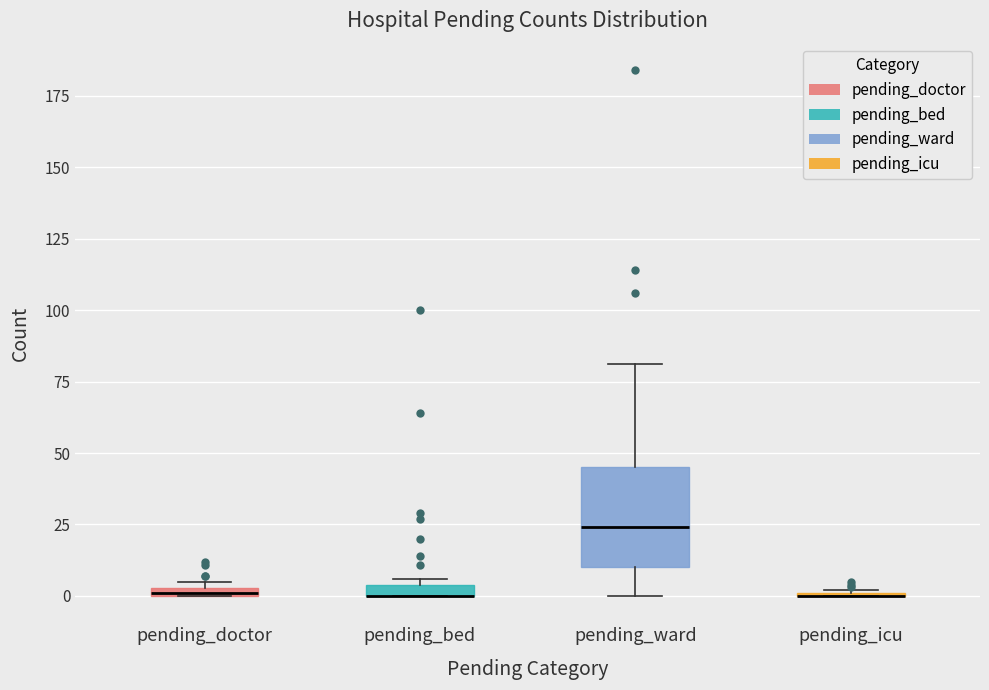

Where is the lower edge of the box for pending_doctor on the y-axis? The values are not printed on the chart, so give them approximately, as read against the axis.

0